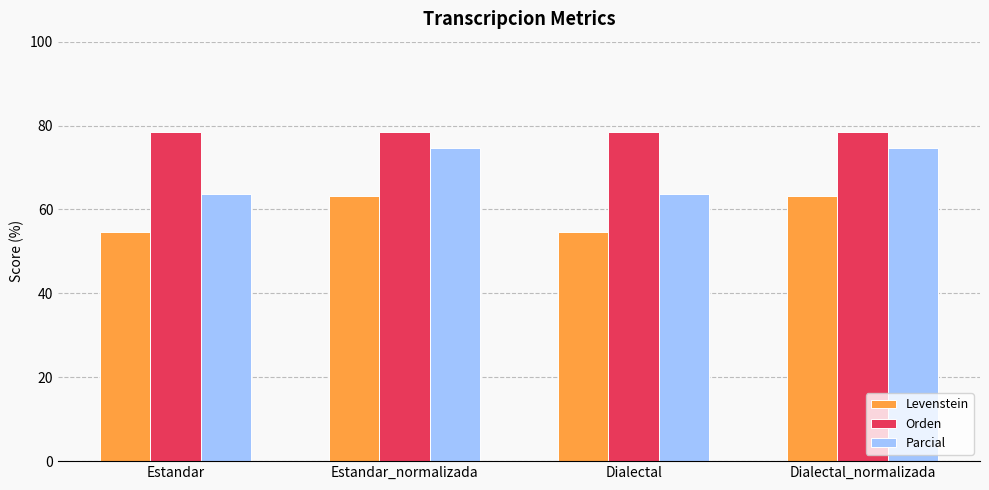

How many values in the Levenstein series exceed 63?

2